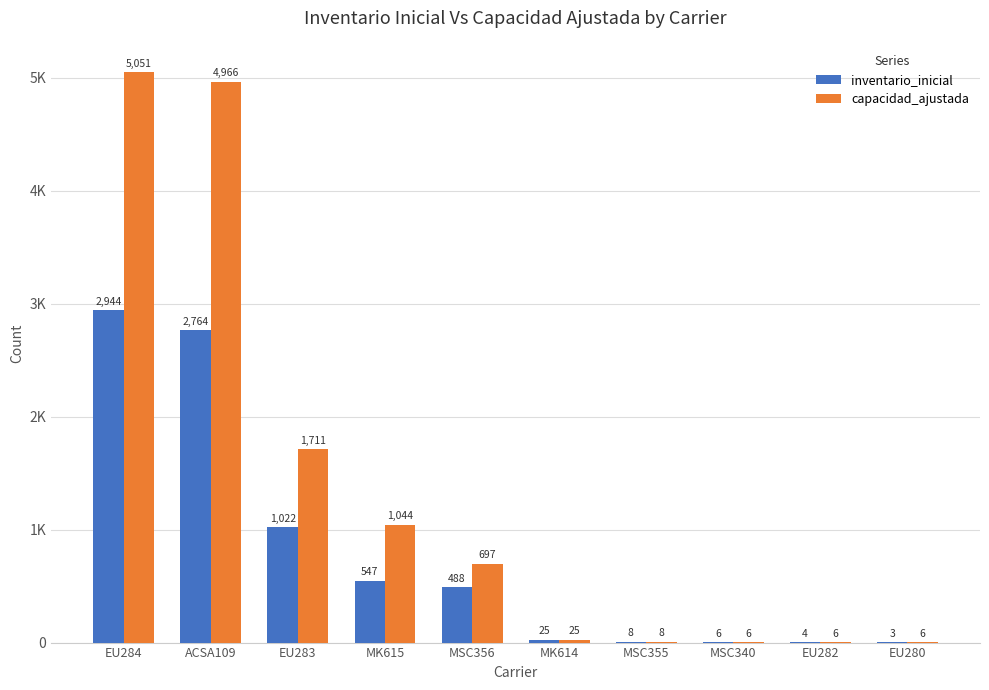

What is the value of the inventario_inicial bar at the 4th from the left?

547